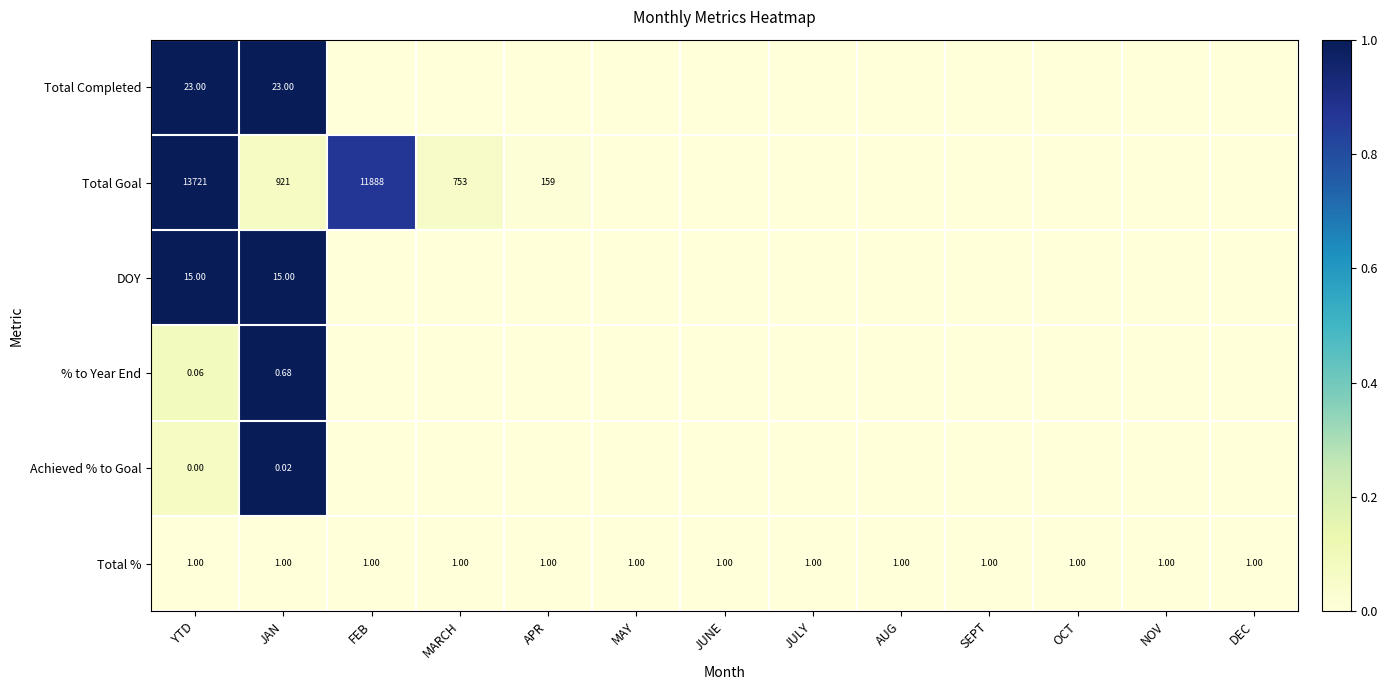

Is the value of Achieved % to Goal at JAN greater than the value of Total % at SEPT?

No